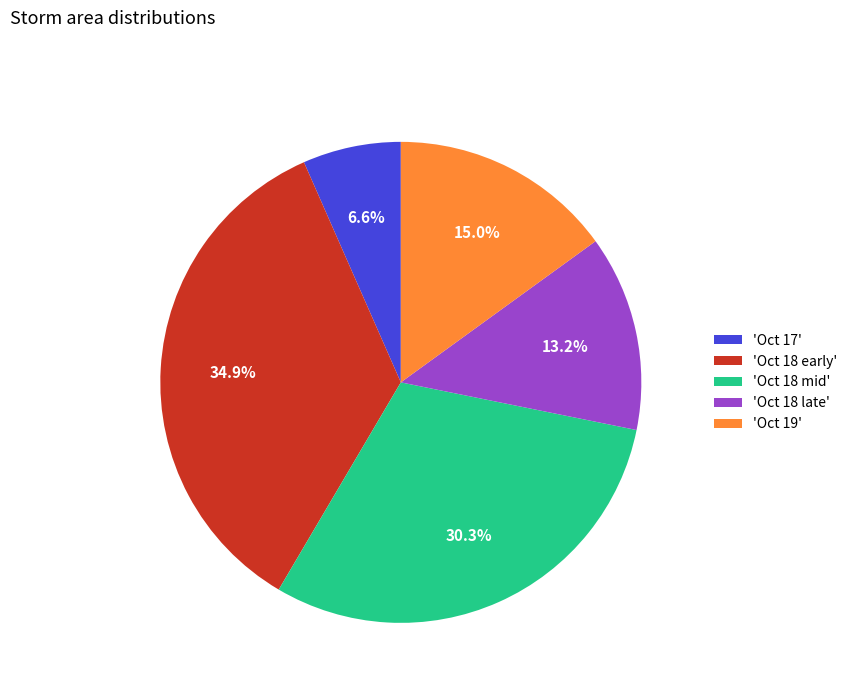

How many slices are in this pie chart?

5